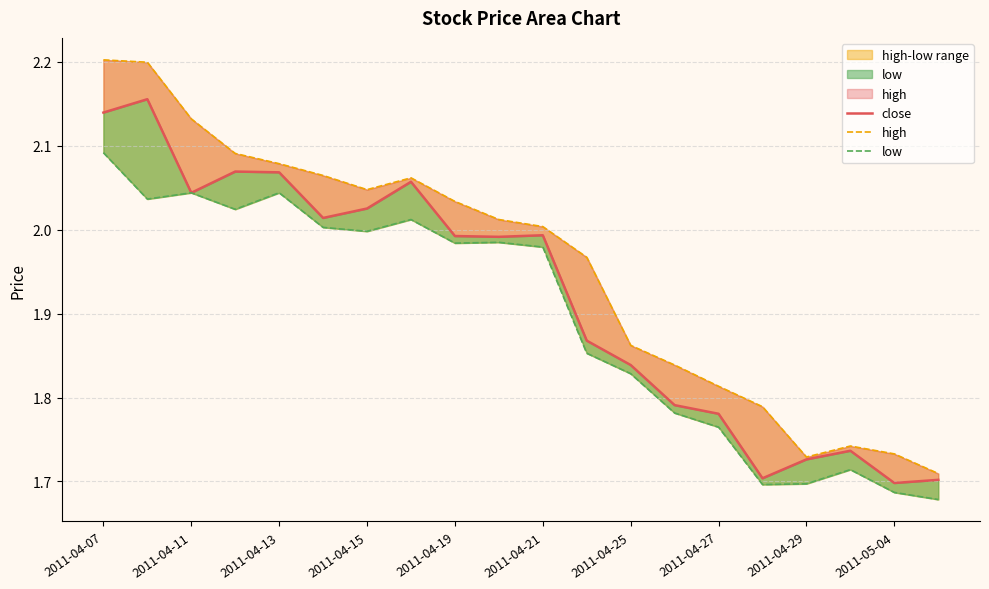

What is the value of the close point at the 7th from the left?

2.0